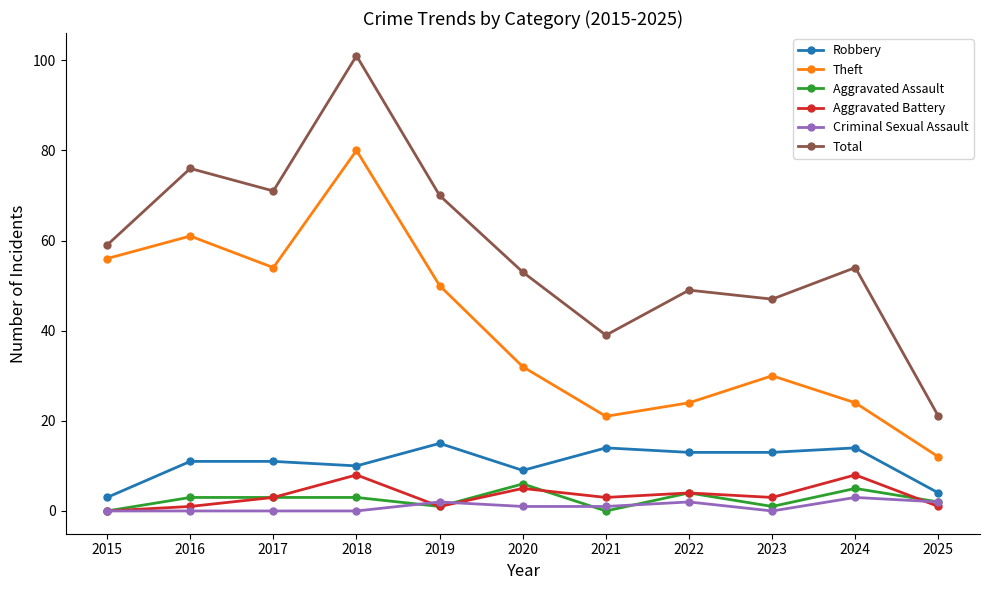

True or false: Theft has more than 2 points higher than both neighbors.

True